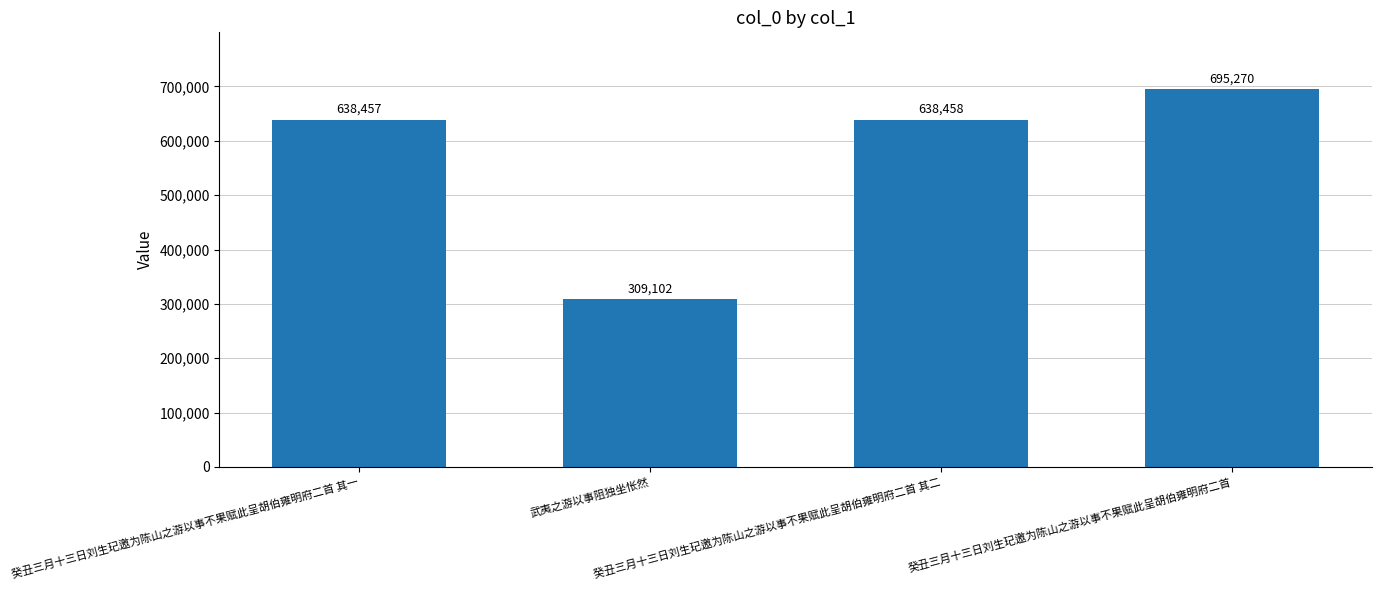

Are the bars grouped side by side (vs. stacked)?

No